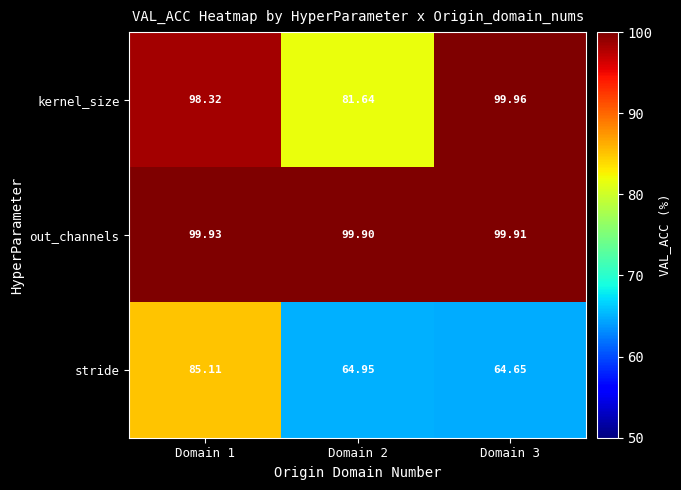

Between Domain 1 and Domain 3, which series saw the biggest shift?

stride